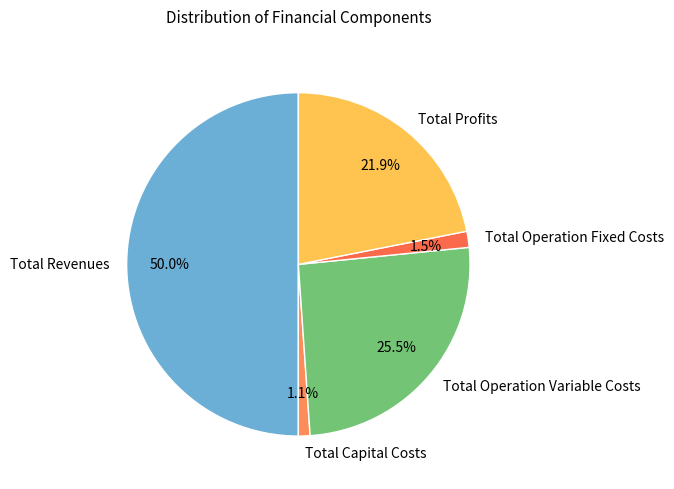

What portion of the pie excludes Total Capital Costs?

98.9%